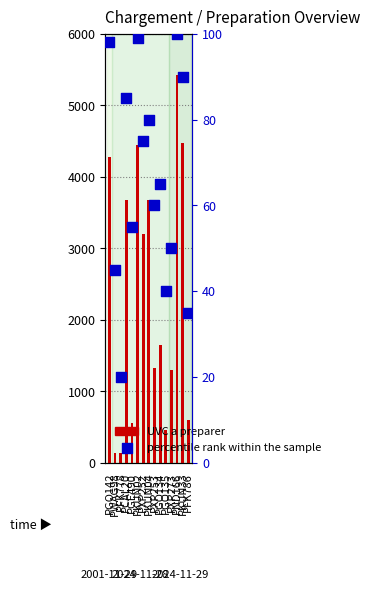

At which category is the sum across all series the highest?

PND166